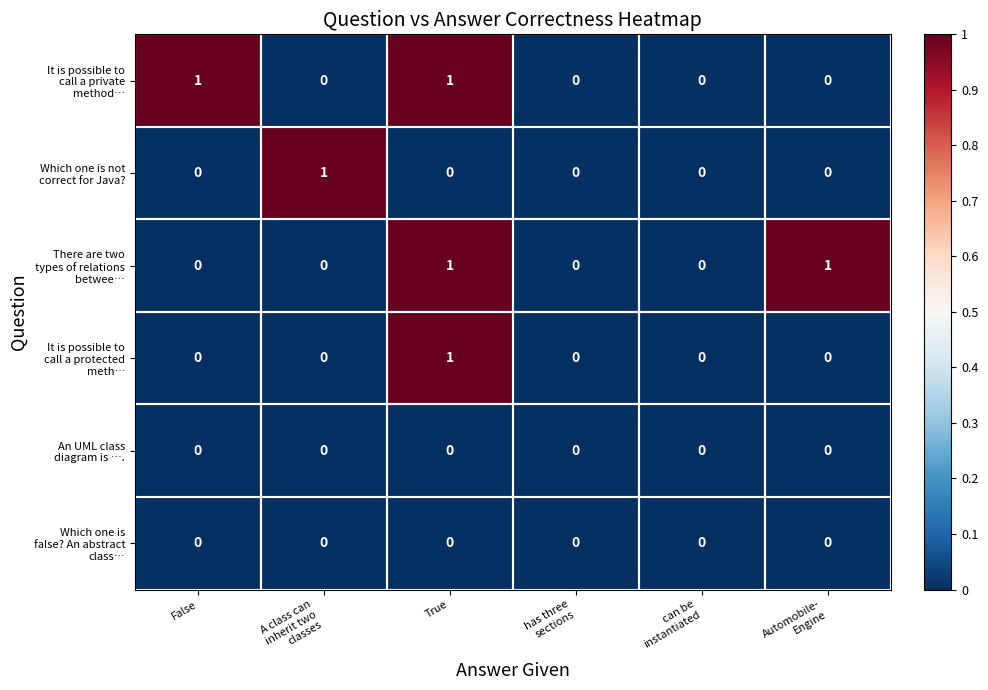

At which category is the sum across all series the highest?

True